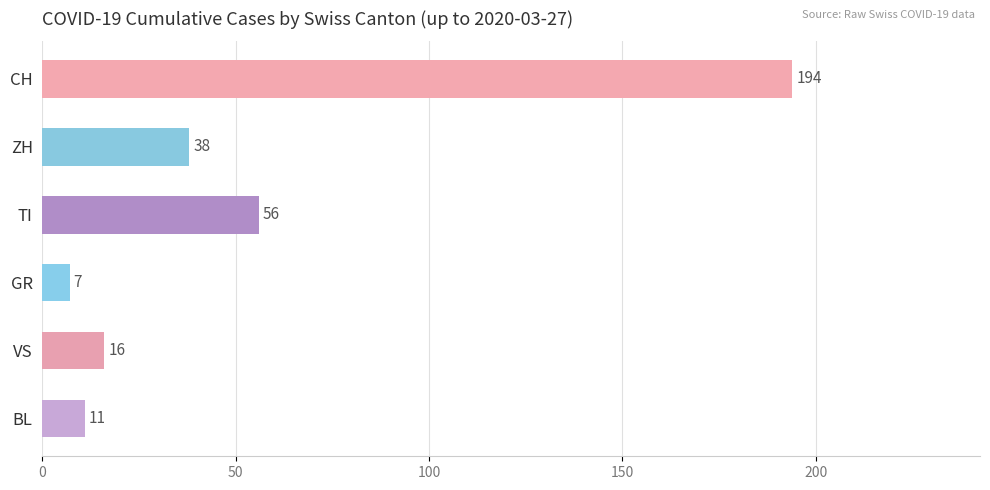

Are the bars horizontal?

Yes